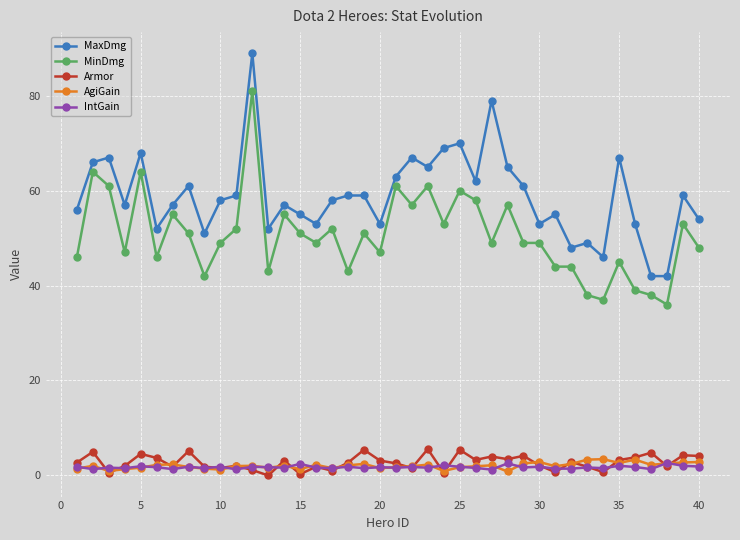

Which series has the largest total across all categories?

MaxDmg